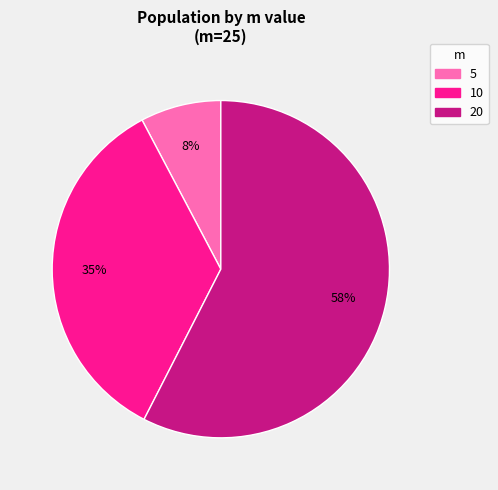

Is it true that 5 is 8% of the pie?

True